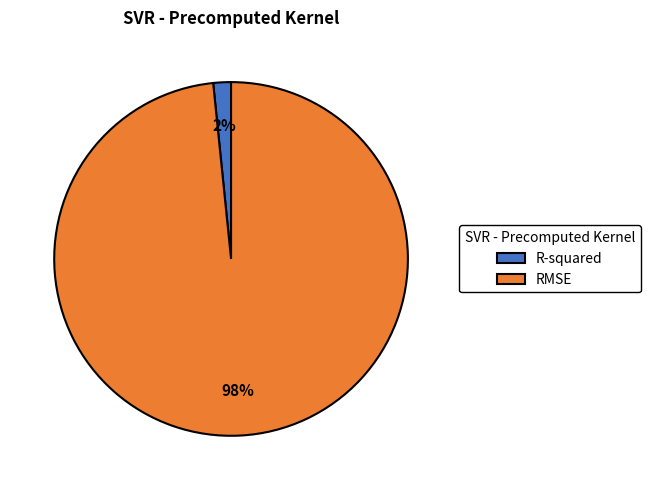

Which has a higher value, R-squared or RMSE?

RMSE